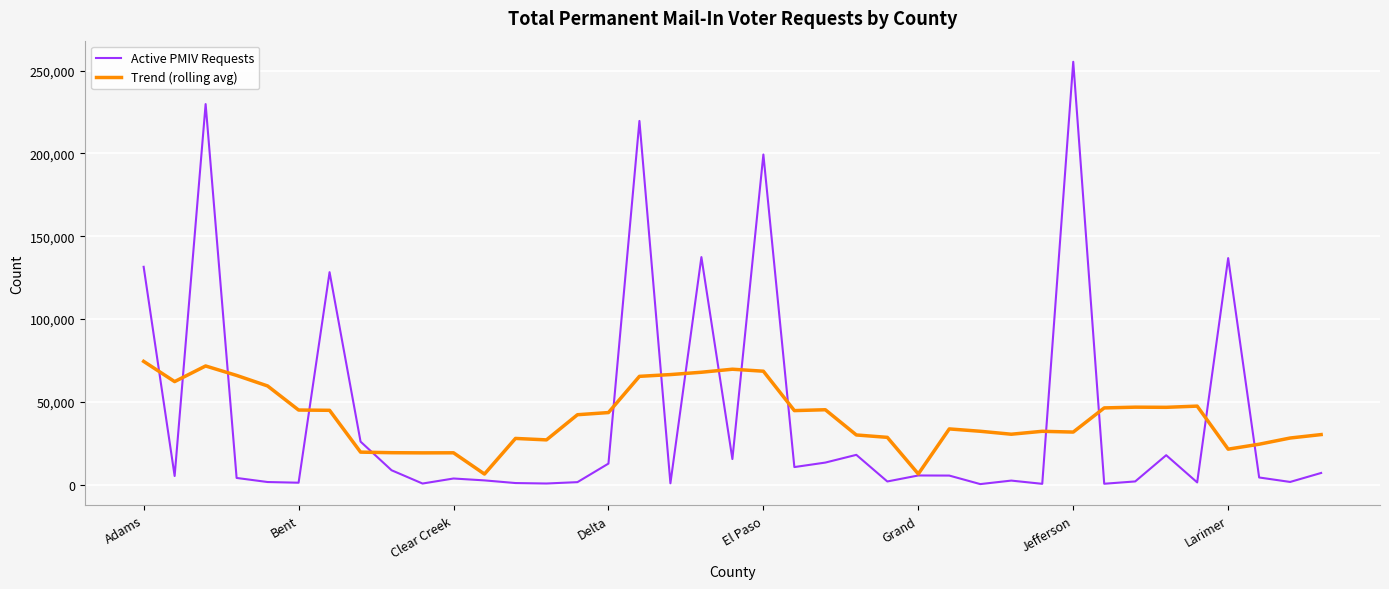

Which series has the widest spread of values?

Active PMIV Requests